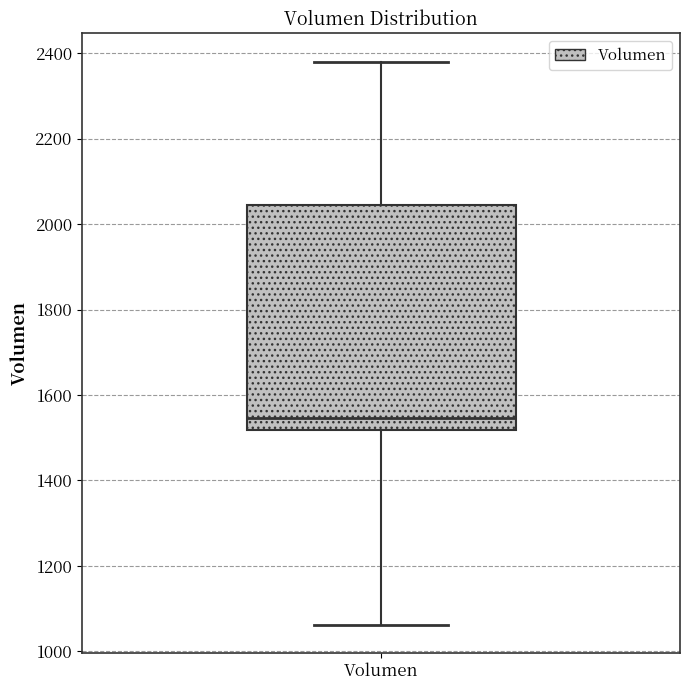

Where does the lower whisker of the box for Volumen end on the y-axis? The values are not printed on the chart, so give them approximately, as read against the axis.

1060